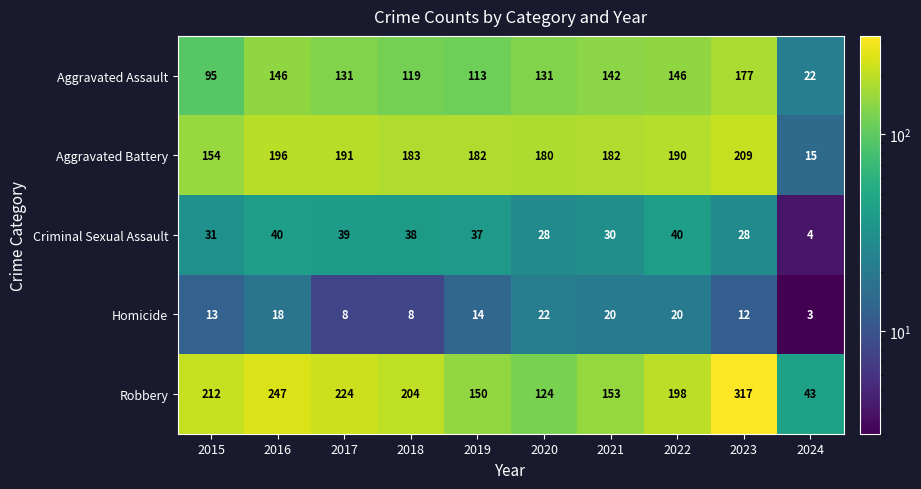

True or false: Homicide has a value of 29 at 2022.

False